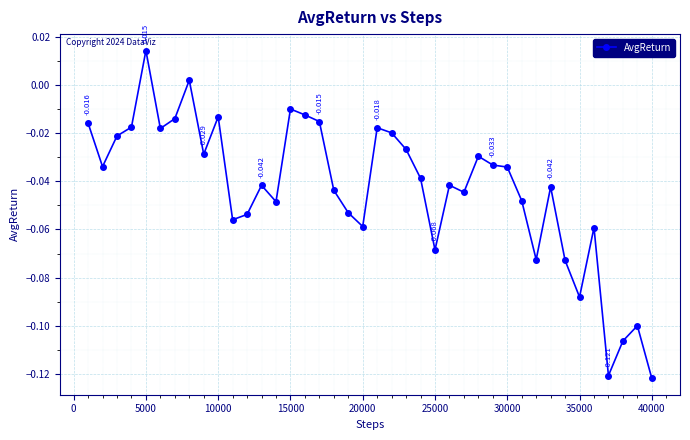

True or false: there are more than 2 points higher than both neighbors.

True